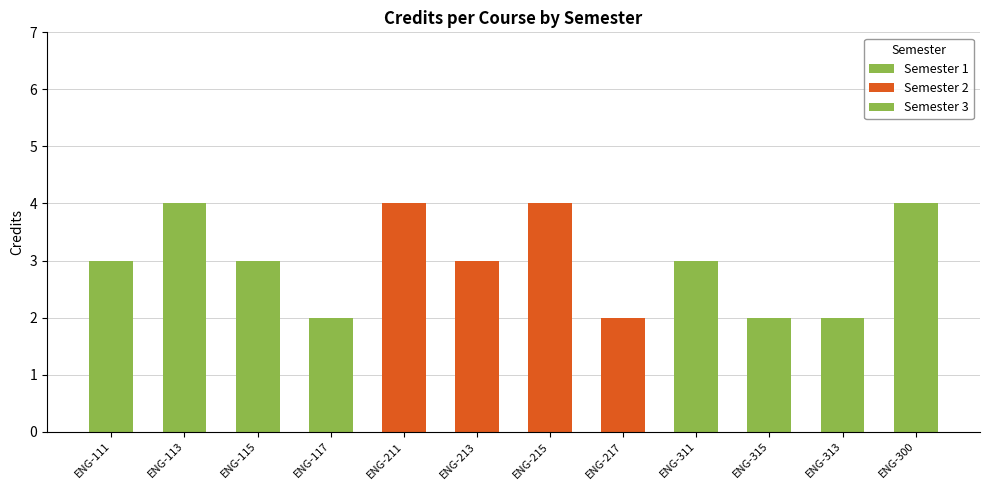

Which category has the highest value across all series?

ENG-113